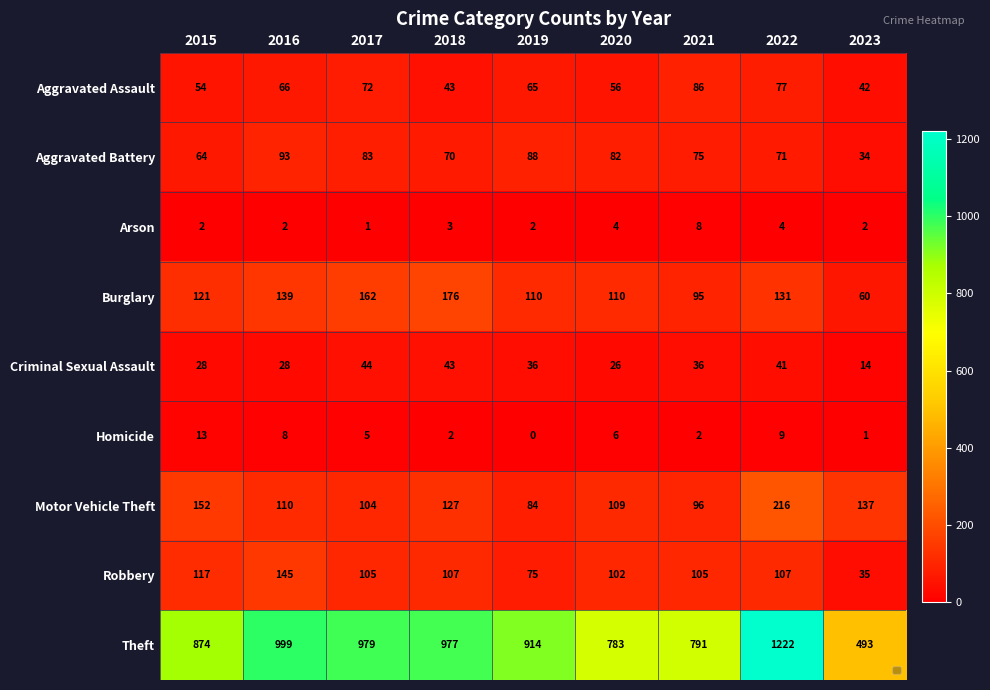

True or false: Criminal Sexual Assault has a value of 41 at 2022.

True